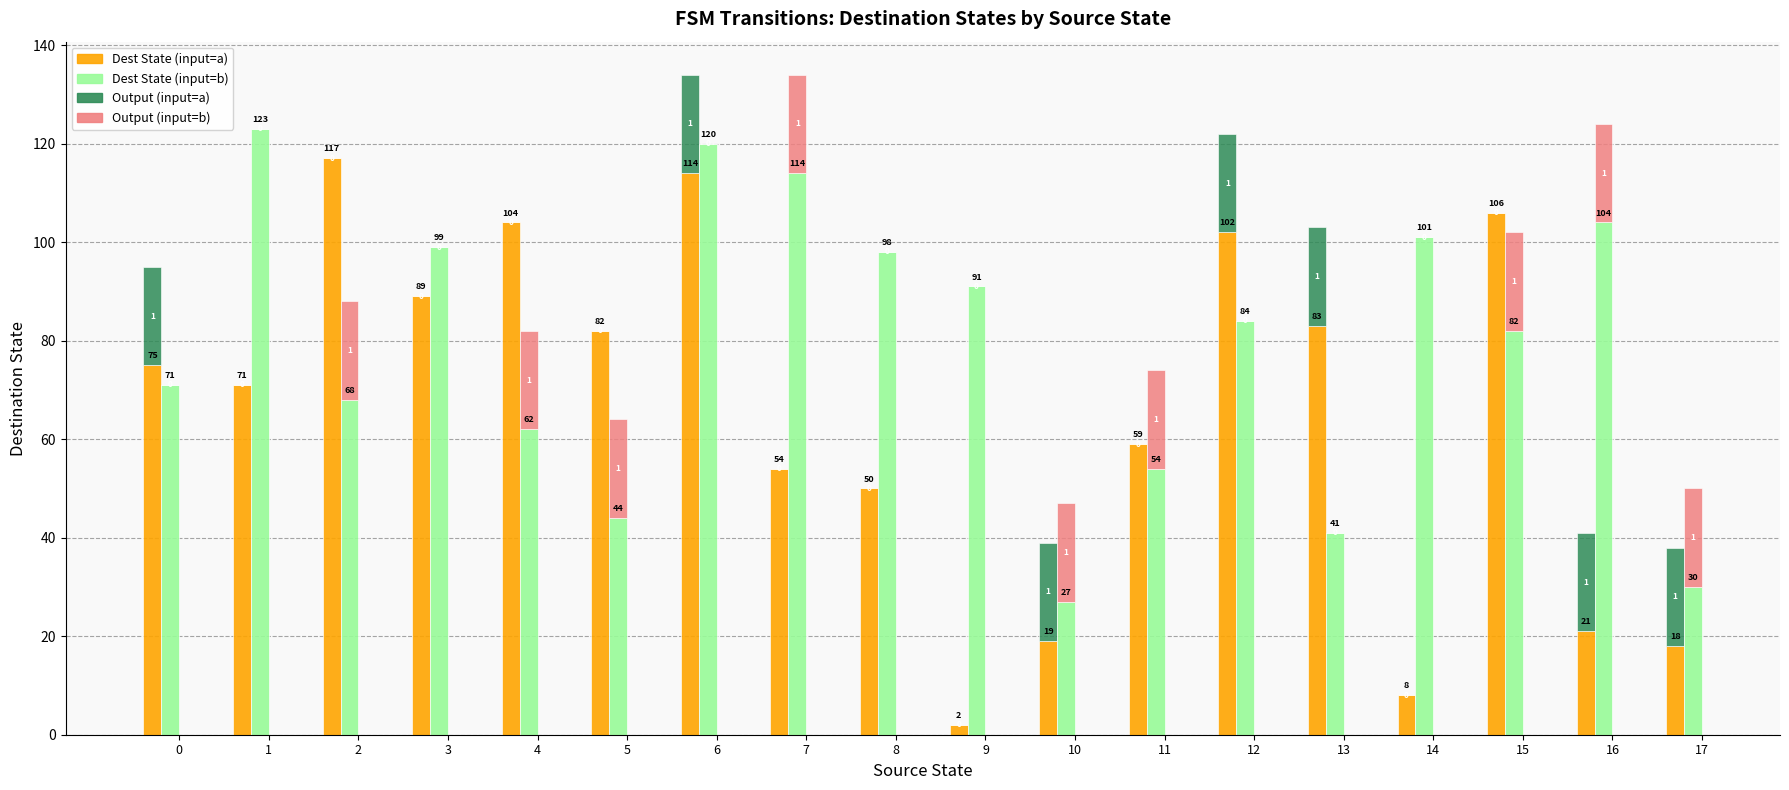

At which label does Input a - Dest State reach its minimum?

9